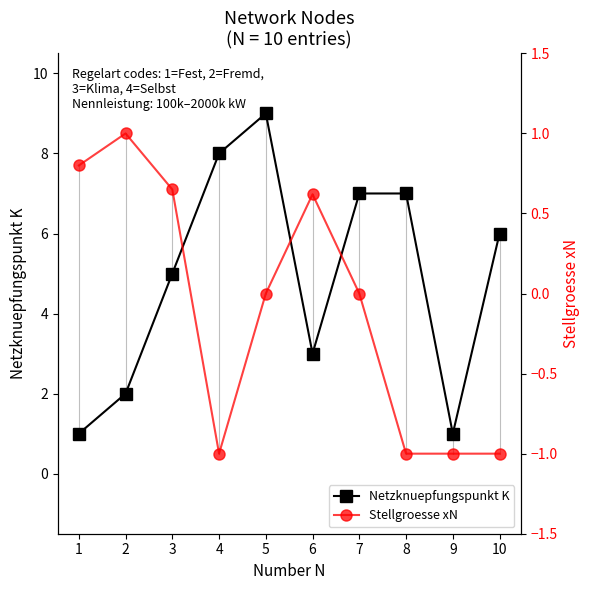

How many interior local peaks does the Stellgroesse xN series have?

2